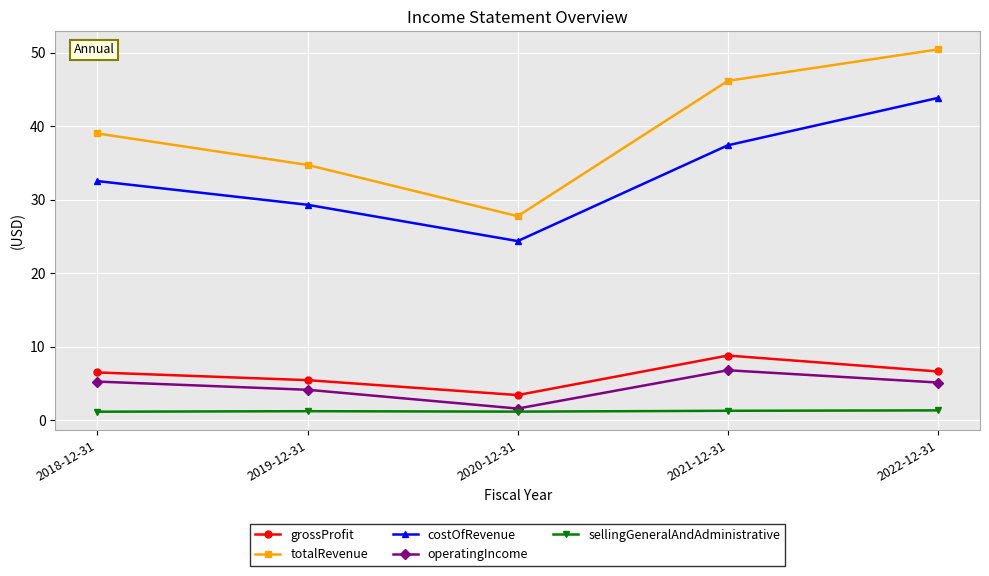

What is the greatest value displayed?

50.5